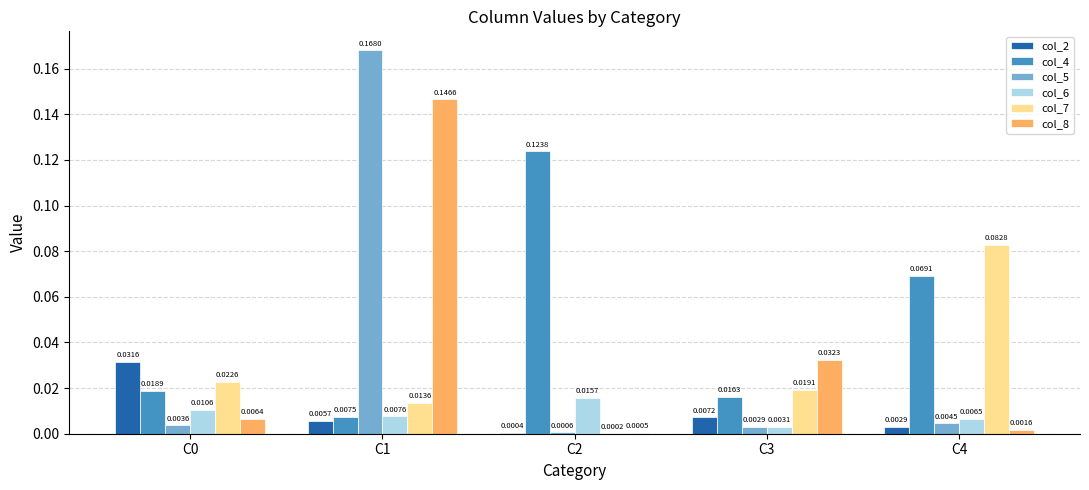

At which category is the sum across all series the highest?

C1